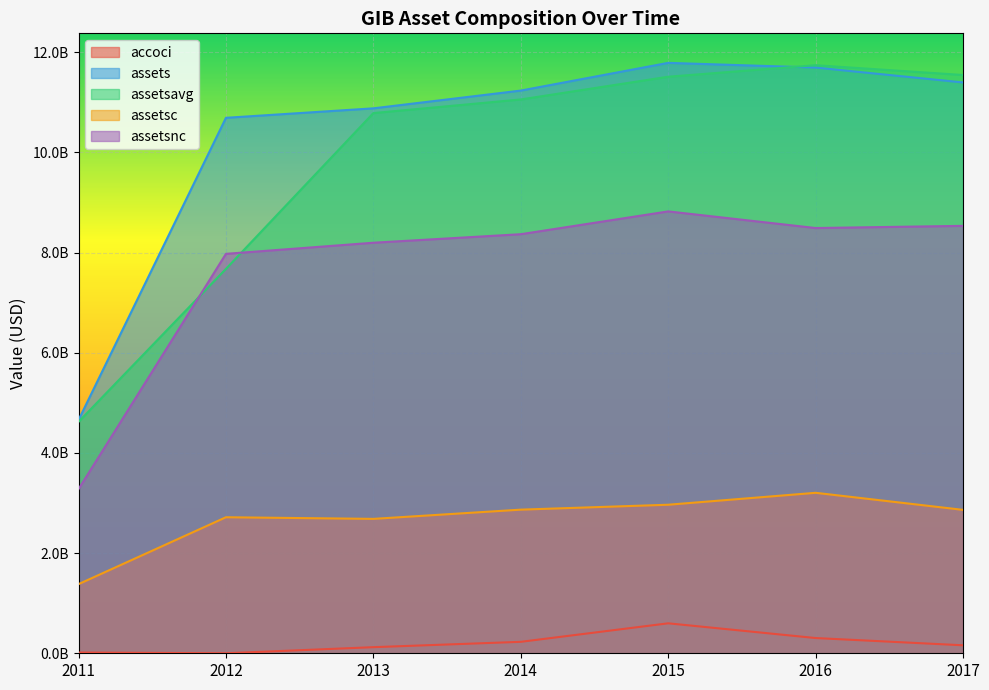

Does the chart display data point markers on the line(s)?

No